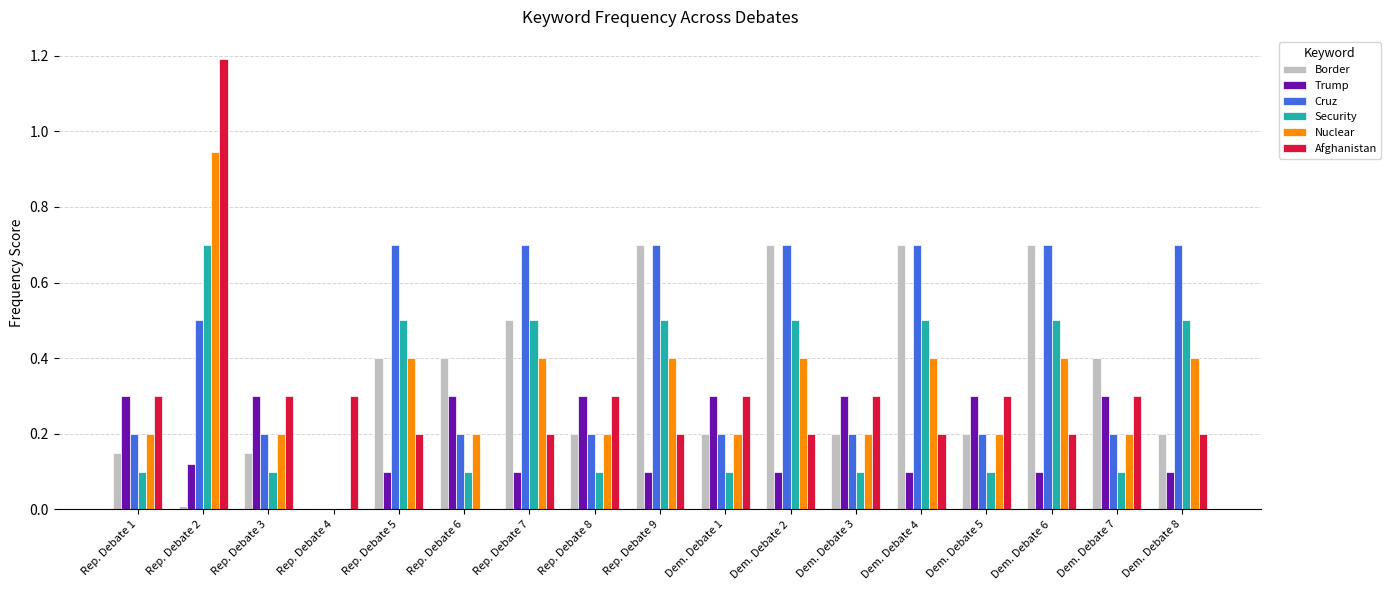

At which label is Border closest to 0?

Rep. Debate 4